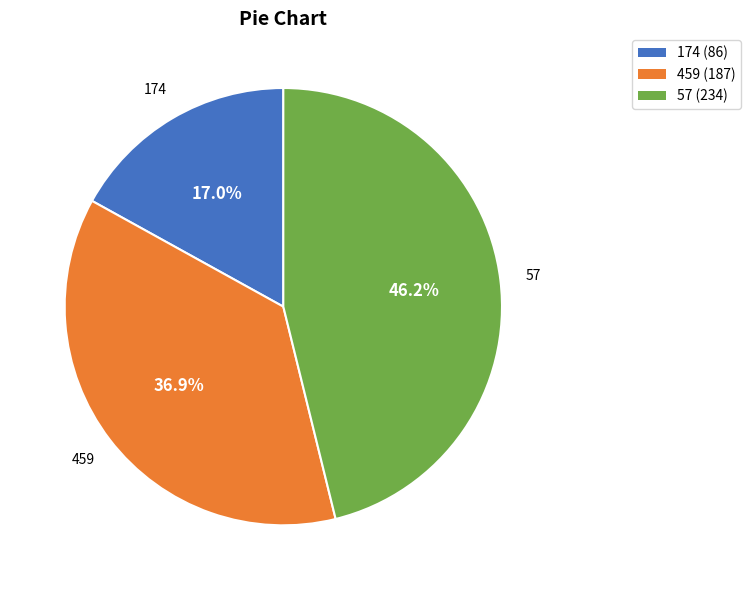

How many slices are in this pie chart?

3